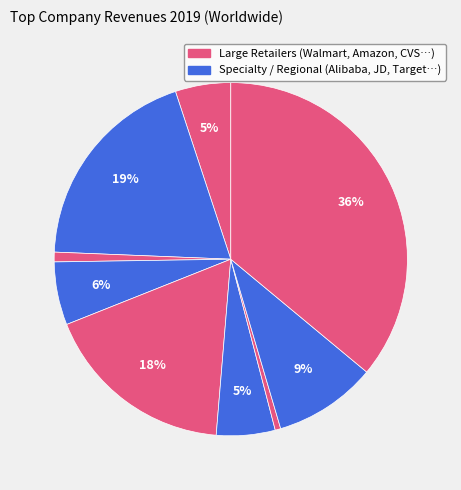

How many slices are in this pie chart?

9